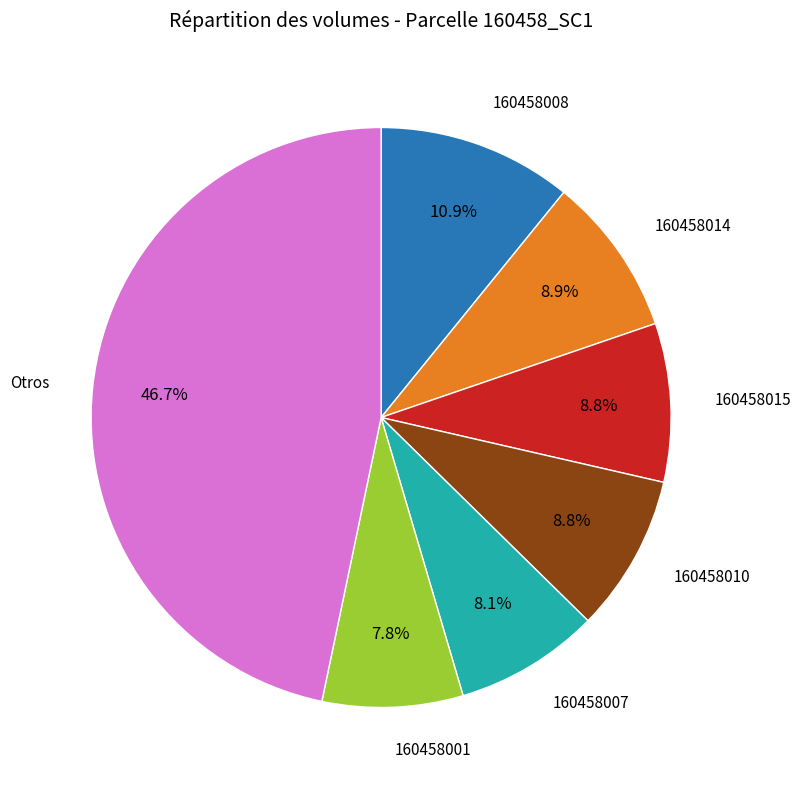

Count the number of slices in the pie.

7